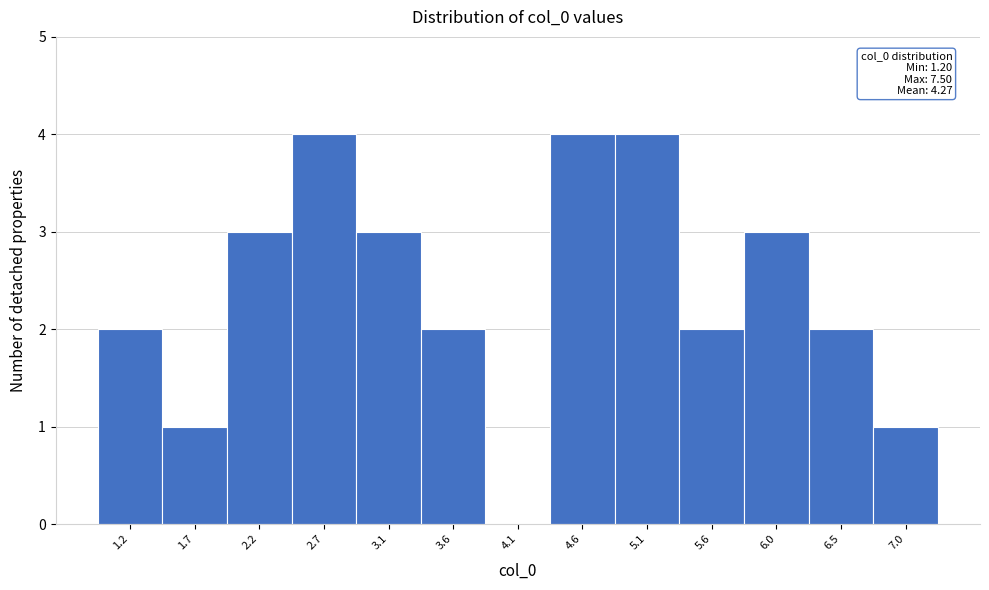

Reading left to right, extract all data points from this chart.

1.2=2	1.7=1	2.2=3	2.7=4	3.1=3	3.6=2	4.1=0	4.6=4	5.1=4	5.6=2	6.0=3	6.5=2	7.0=1